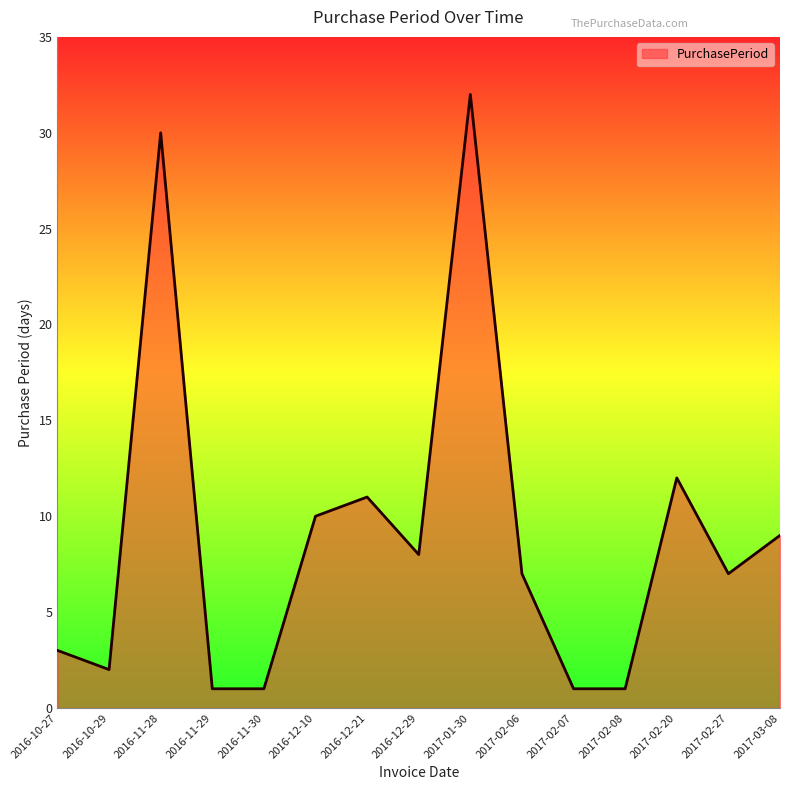

What is the minimum value shown in the chart?

1